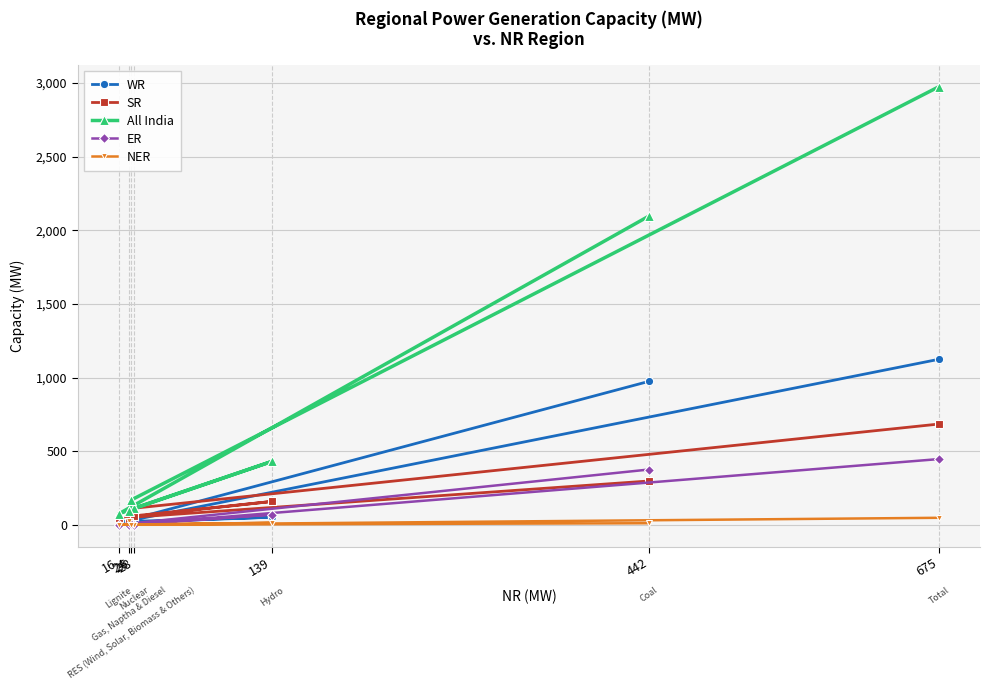

Reading left to right, what are all the values shown in this chart?

WR: 442=974	16=14	139=51	28=23	24=32	26=30	675=1124
SR: 442=297	16=44	139=158	28=60	24=16	26=110	675=684
All India: 442=2097	16=74	139=430	28=111	24=96	26=168	675=2976
ER: 442=375	16=0	139=69	28=0	24=0	26=2	675=446
NER: 442=10	16=0	139=13	28=0	24=25	26=0	675=47